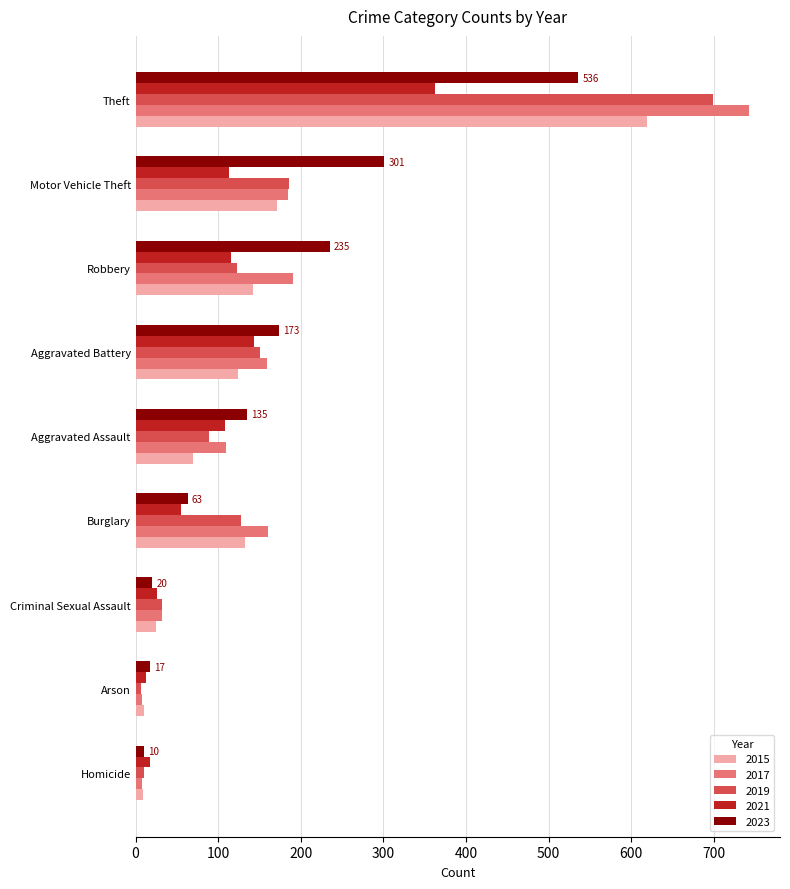

Count the number of data series in this chart.

5